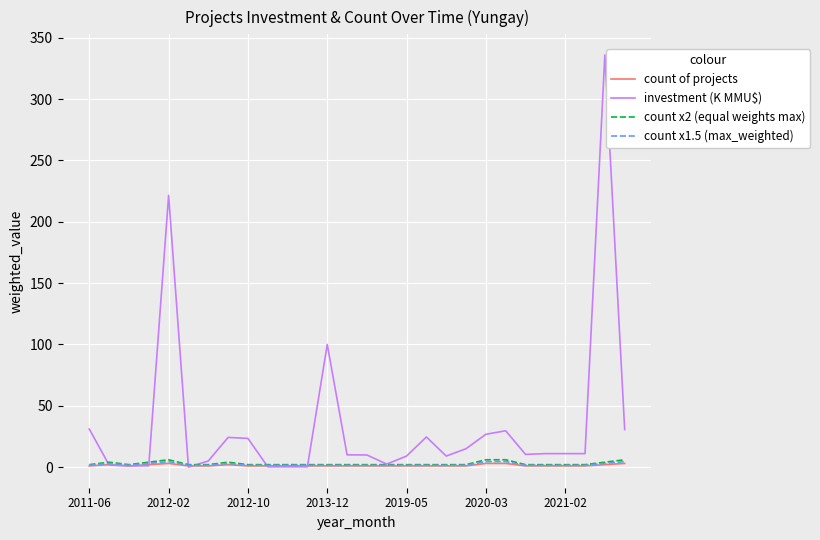

Which series has the largest total across all categories?

investment (K MMU$)